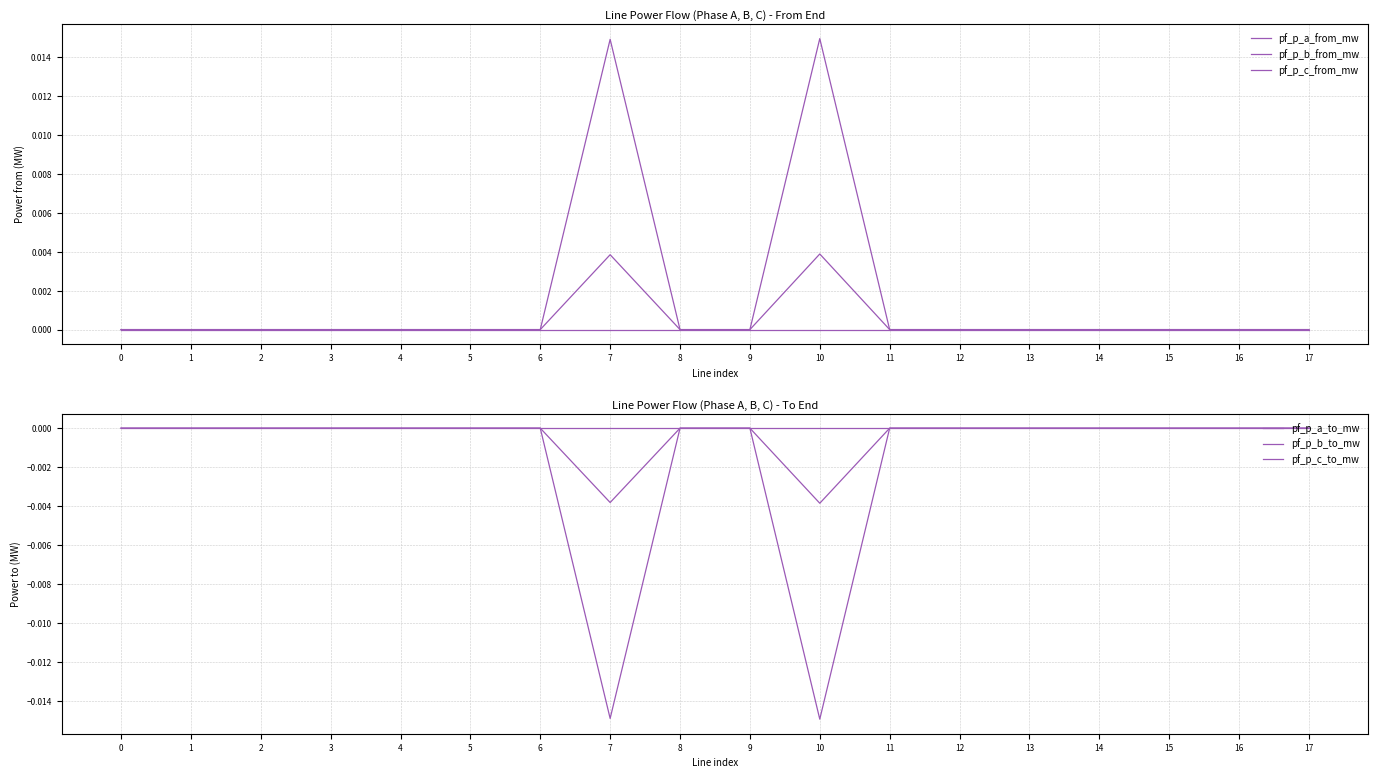

What are all the series names shown in the legend?

pf_p_a_from_mw, pf_p_b_from_mw, pf_p_c_from_mw, pf_p_a_to_mw, pf_p_b_to_mw, pf_p_c_to_mw